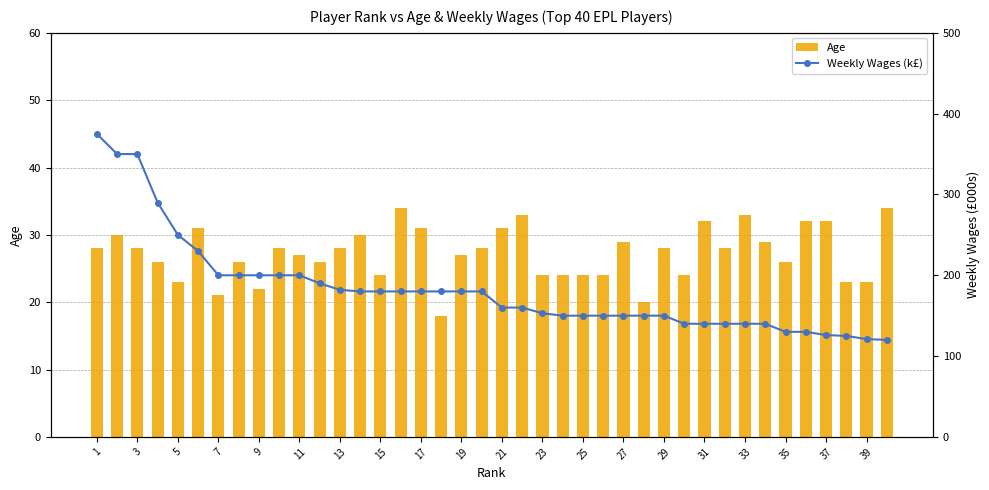

What is the difference between the second highest and second lowest values in the Weekly Wages (k£) series?

229